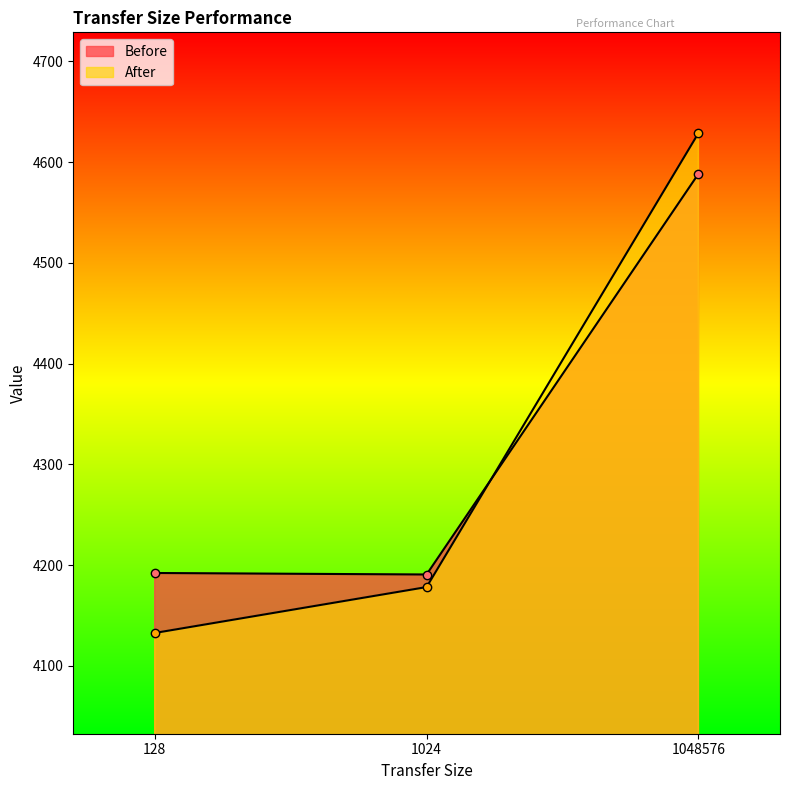

How many lines are shown in the chart?

2